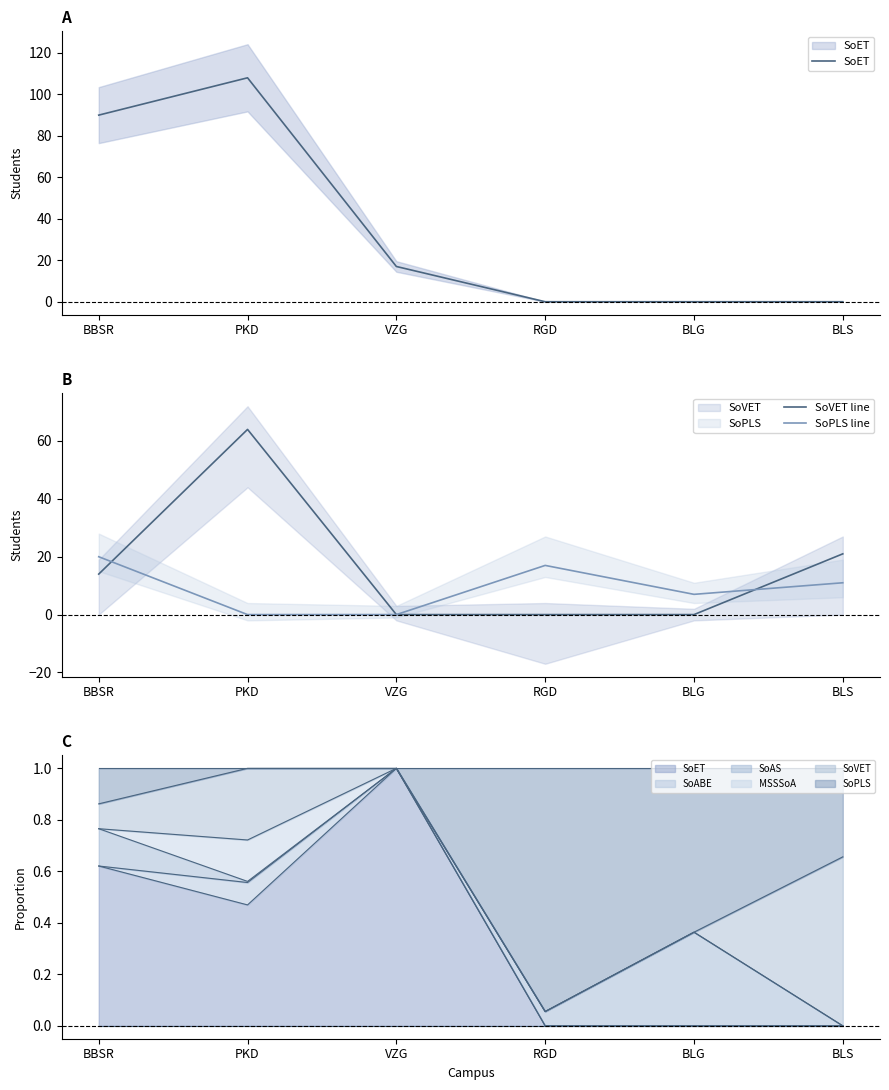

Rank the series by their average value, from highest to lowest.

SoET, SoVET line, SoPLS line